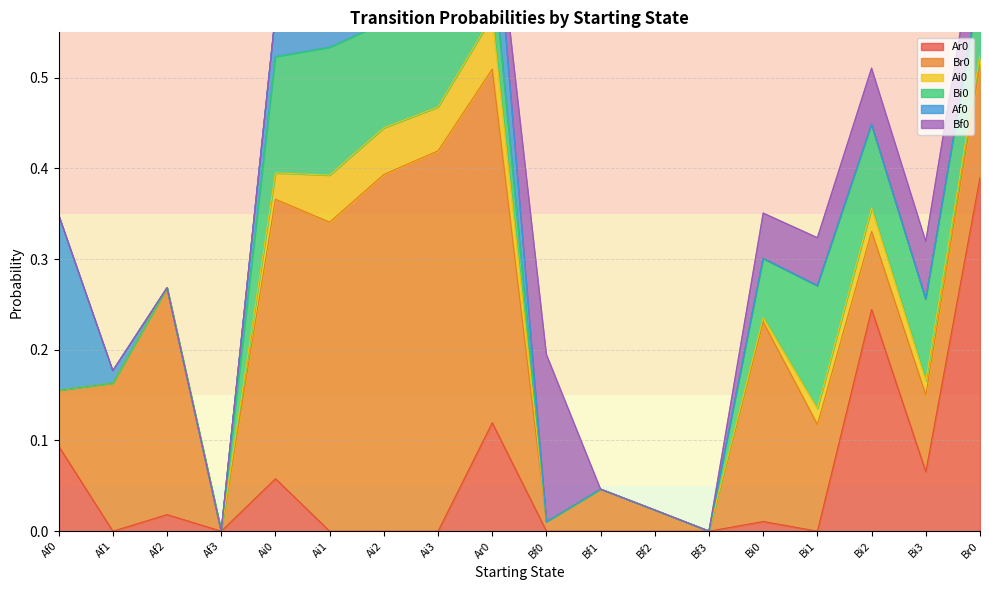

True or false: Bf0 has more than 0 interior local peaks.

True